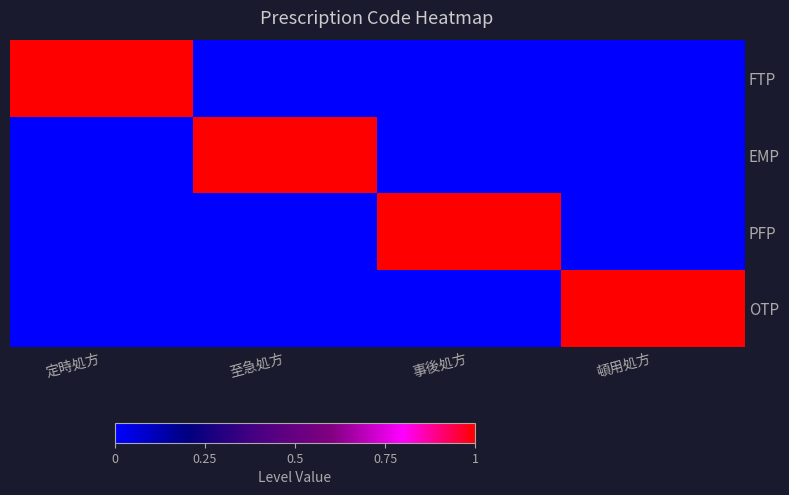

Which series has the largest range (max minus min)?

FTP